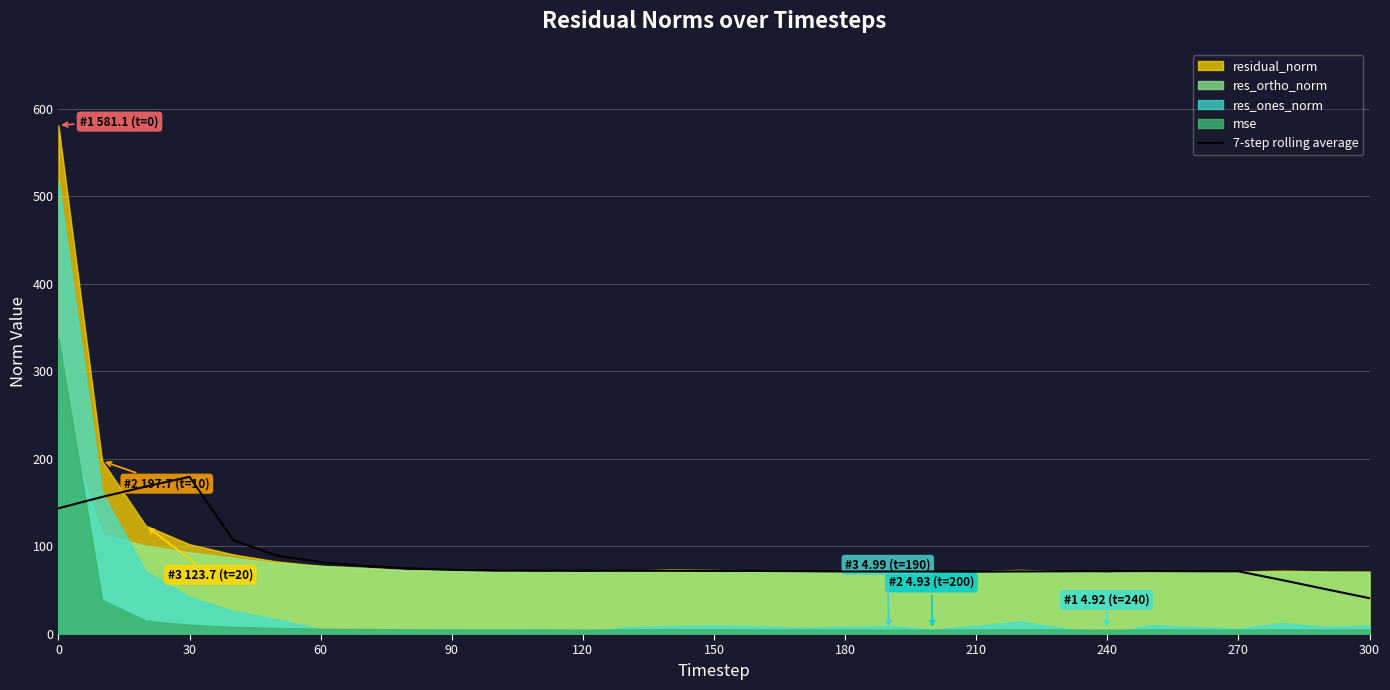

What is the change in value from 120 to 19?

-35.9